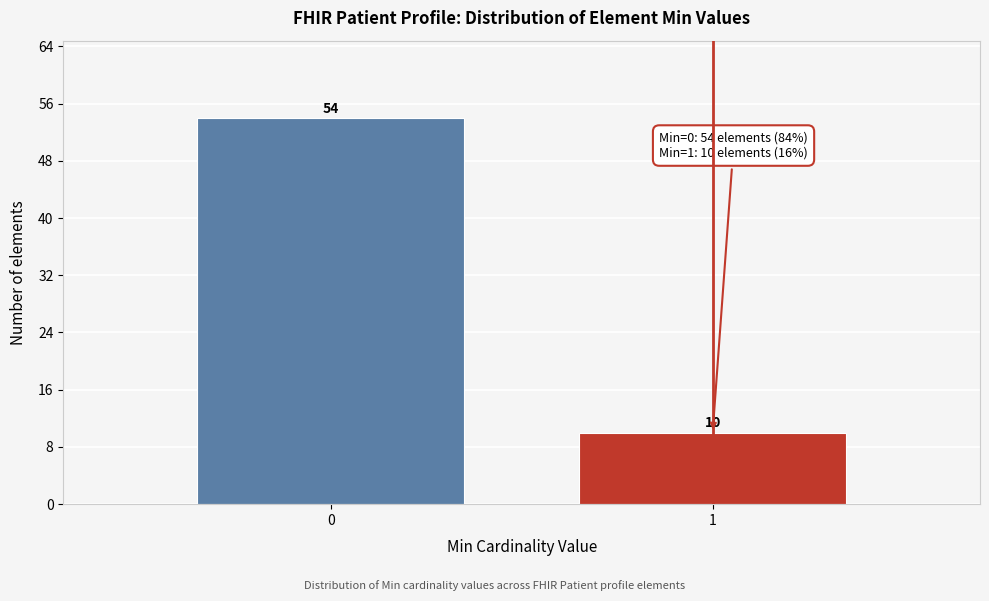

Reading left to right, transcribe all the data shown in this chart.

0=54	1=10